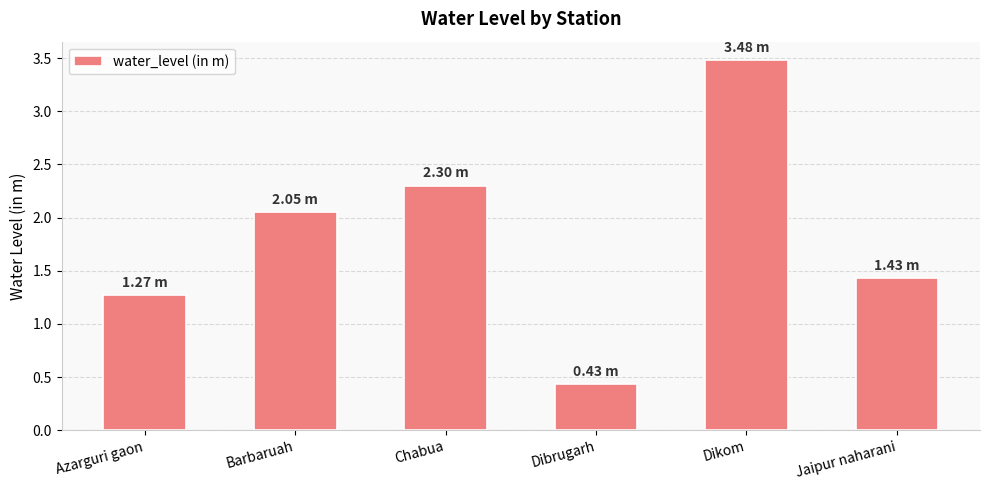

True or false: the data shows 3.7 at Chabua.

False